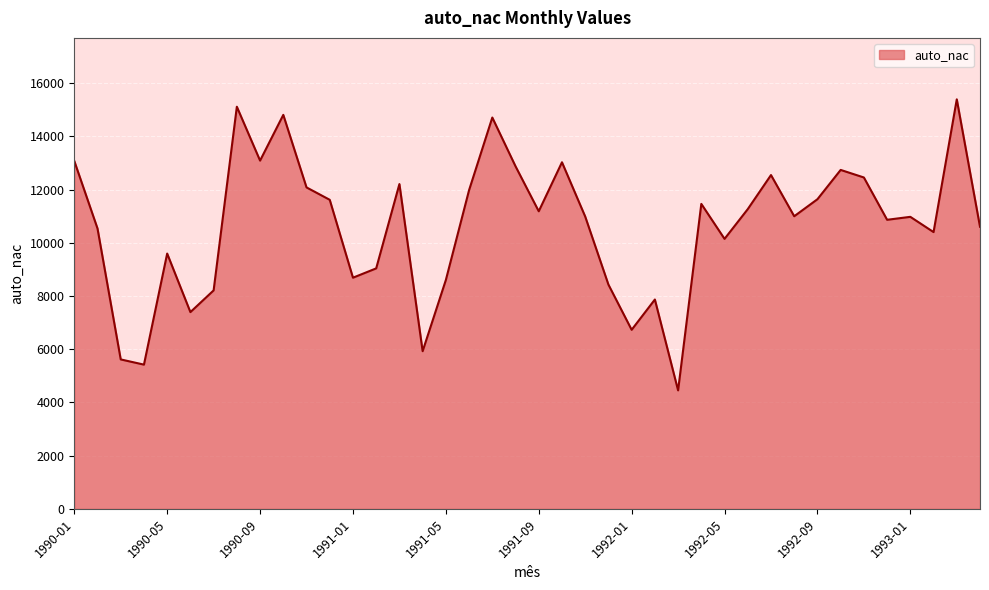

What is the maximum value shown in the chart?

15392